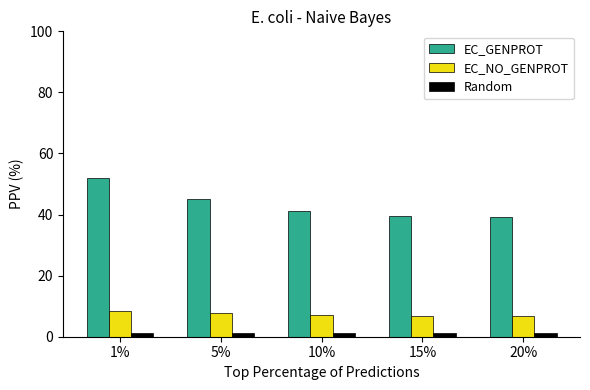

What is the sum of all Random values?

6.4